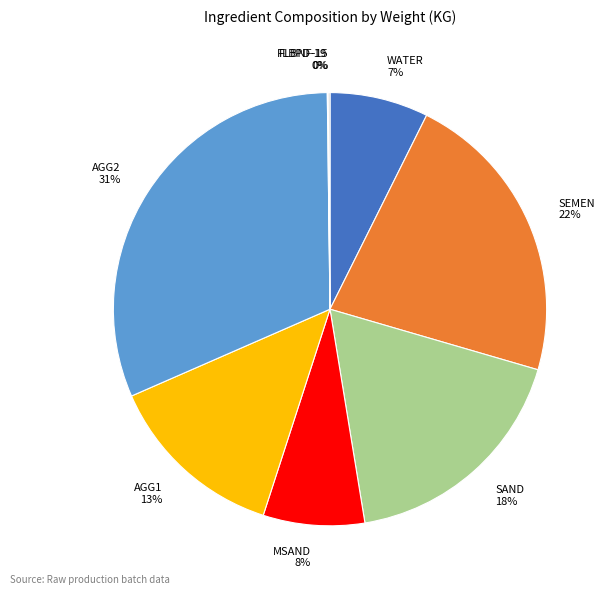

Do WATER and AGG1 together represent more than half of the pie?

No